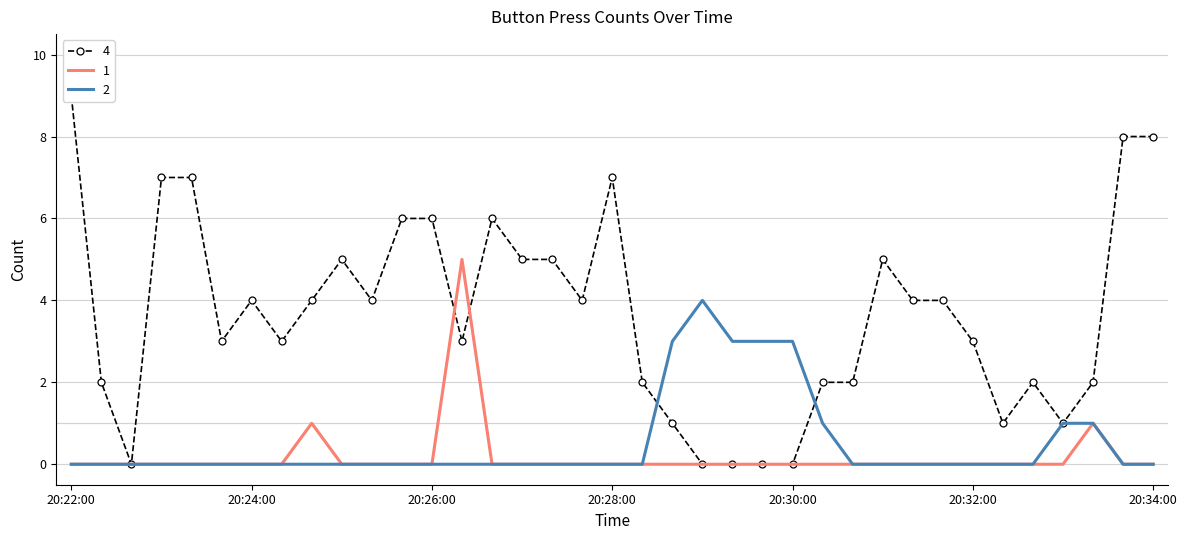

What is the label of the 29th point from the right?

20:24:40